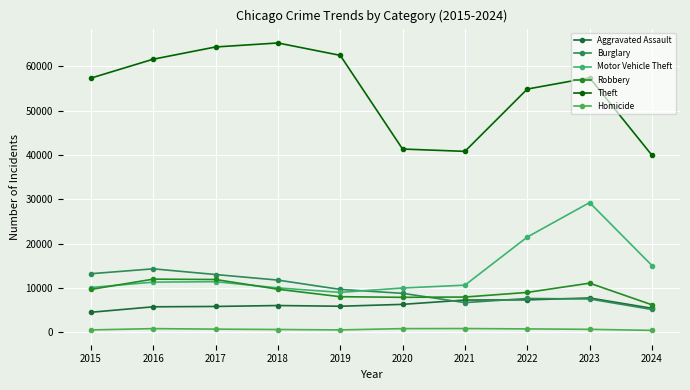

Reading left to right, what are all the values shown in this chart?

Aggravated Assault: 2015=4480	2016=5713	2017=5793	2018=6002	2019=5841	2020=6265	2021=7242	2022=7280	2023=7710	2024=5379
Burglary: 2015=13184	2016=14289	2017=13001	2018=11747	2019=9638	2020=8758	2021=6662	2022=7593	2023=7483	2024=5113
Motor Vehicle Theft: 2015=10068	2016=11285	2017=11380	2018=9985	2019=8977	2020=9959	2021=10603	2022=21463	2023=29249	2024=15040
Robbery: 2015=9638	2016=11960	2017=11880	2018=9681	2019=7995	2020=7855	2021=7920	2022=8963	2023=11053	2024=6165
Theft: 2015=57351	2016=61623	2017=64386	2018=65290	2019=62495	2020=41339	2021=40813	2022=54882	2023=57434	2024=39939
Homicide: 2015=496	2016=786	2017=672	2018=588	2019=499	2020=787	2021=804	2022=724	2023=626	2024=397